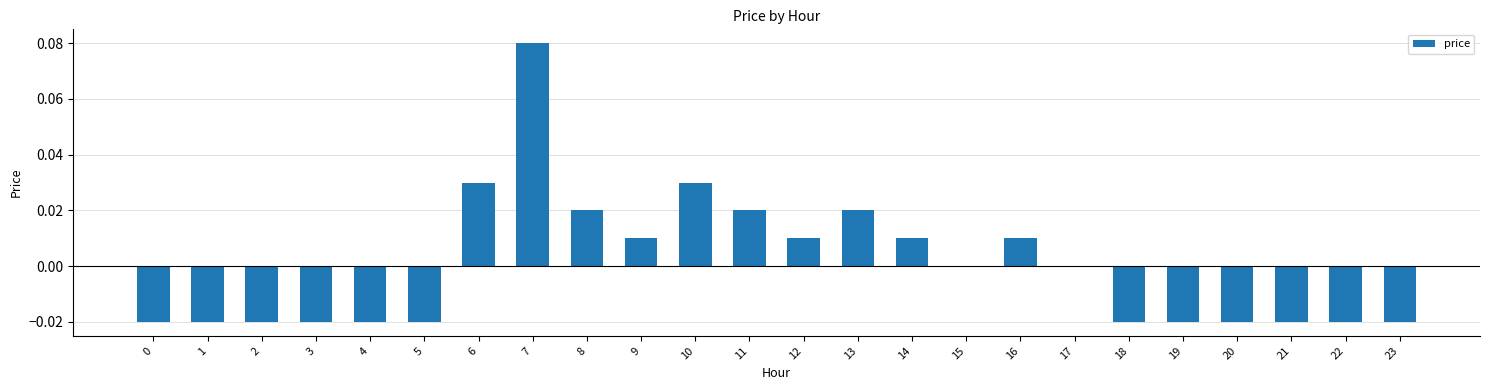

Count the number of data series in this chart.

1